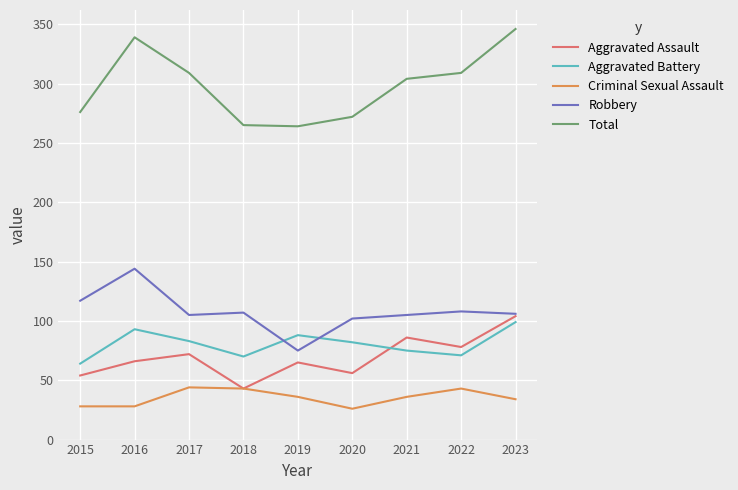

The value of Criminal Sexual Assault at 2021 is 36. True or false?

True